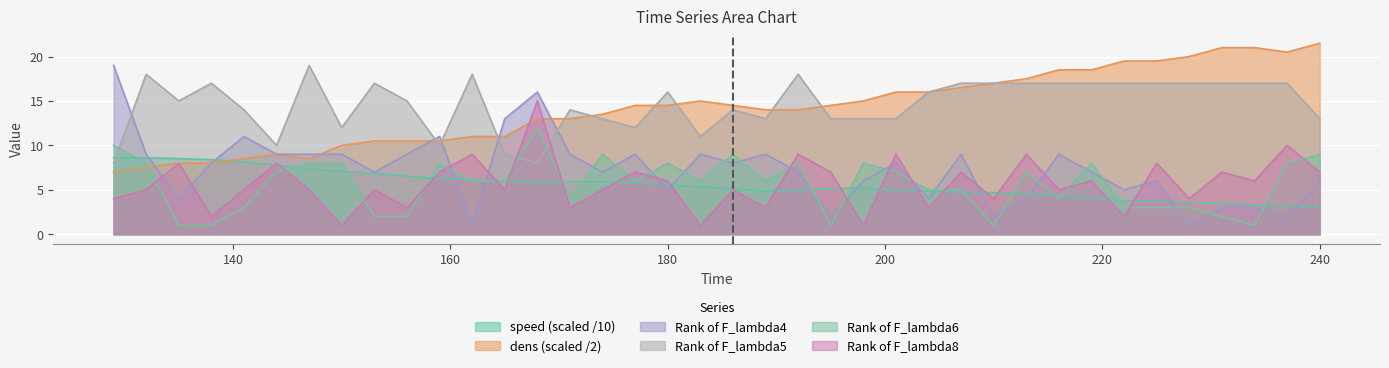

What is the value of the Rank of F_lambda8 point at the 18th from the left?

6.0